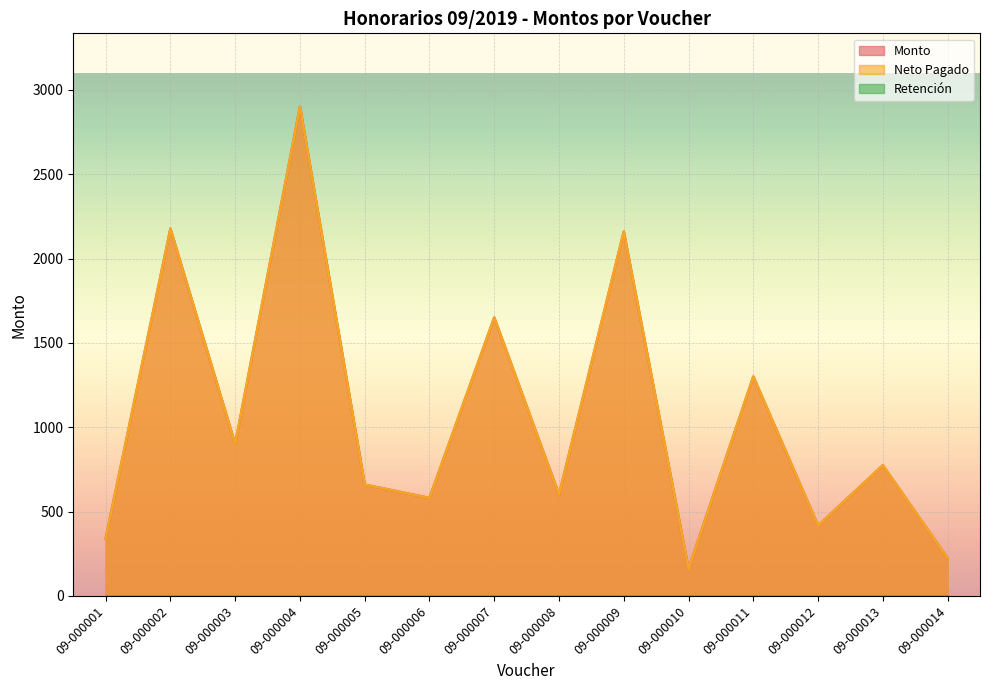

Reading left to right, list all the values displayed in this chart.

Monto: 09-000001=339.9	09-000002=2176.4	09-000003=900.0	09-000004=2900.0	09-000005=659.5	09-000006=580.6	09-000007=1650.0	09-000008=600.0	09-000009=2159.2	09-000010=160.0	09-000011=1300.0	09-000012=416.7	09-000013=774.0	09-000014=223.5
Neto Pagado: 09-000001=339.9	09-000002=2176.4	09-000003=900.0	09-000004=2900.0	09-000005=659.5	09-000006=580.6	09-000007=1650.0	09-000008=600.0	09-000009=2159.2	09-000010=160.0	09-000011=1300.0	09-000012=416.7	09-000013=774.0	09-000014=223.5